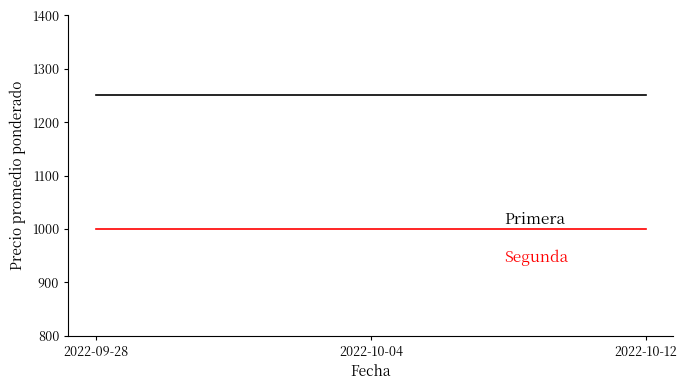

What is the smallest value displayed?

1000